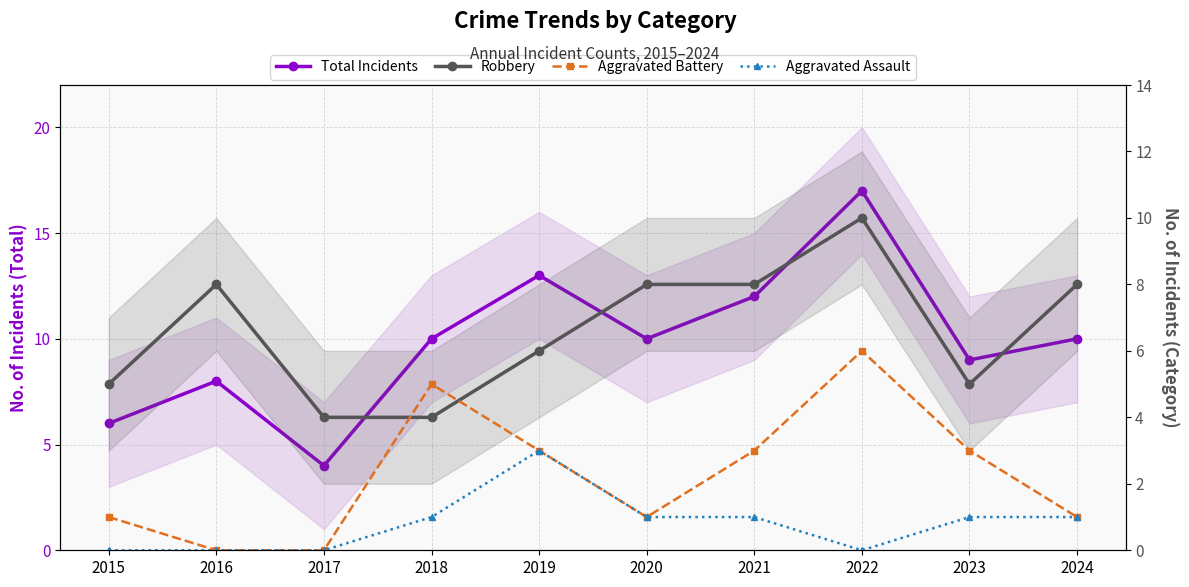

What is the maximum value shown in the chart?

17